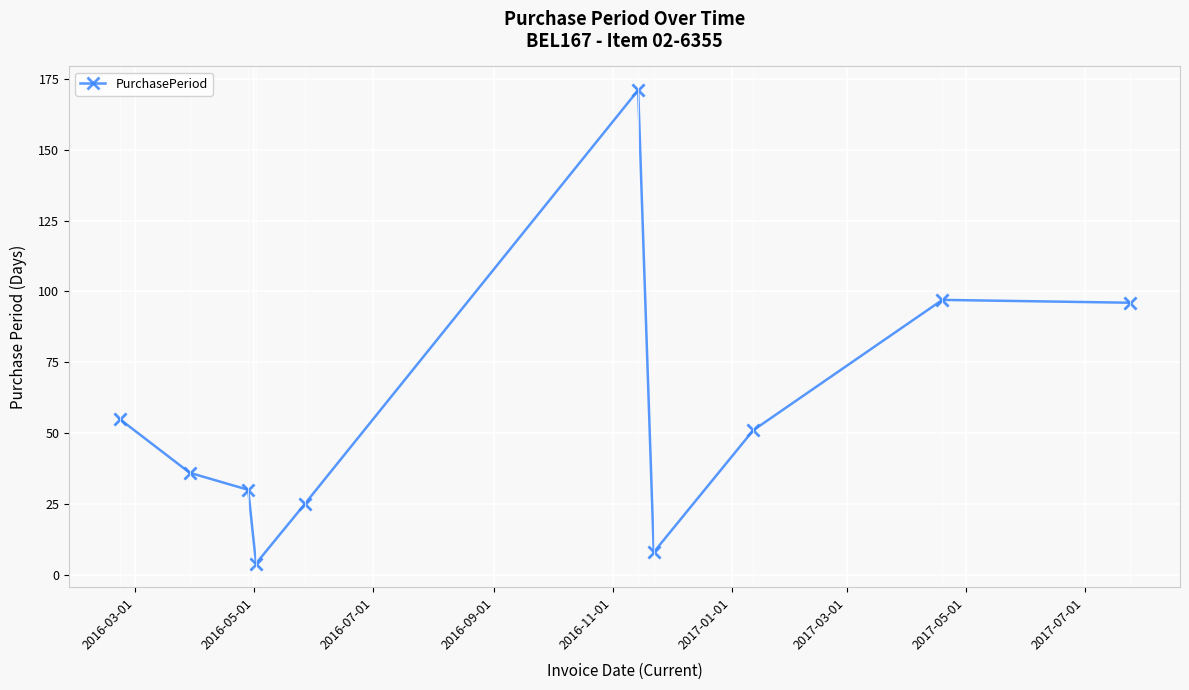

How many interior local valleys (lower than both neighbors) does the data have?

2